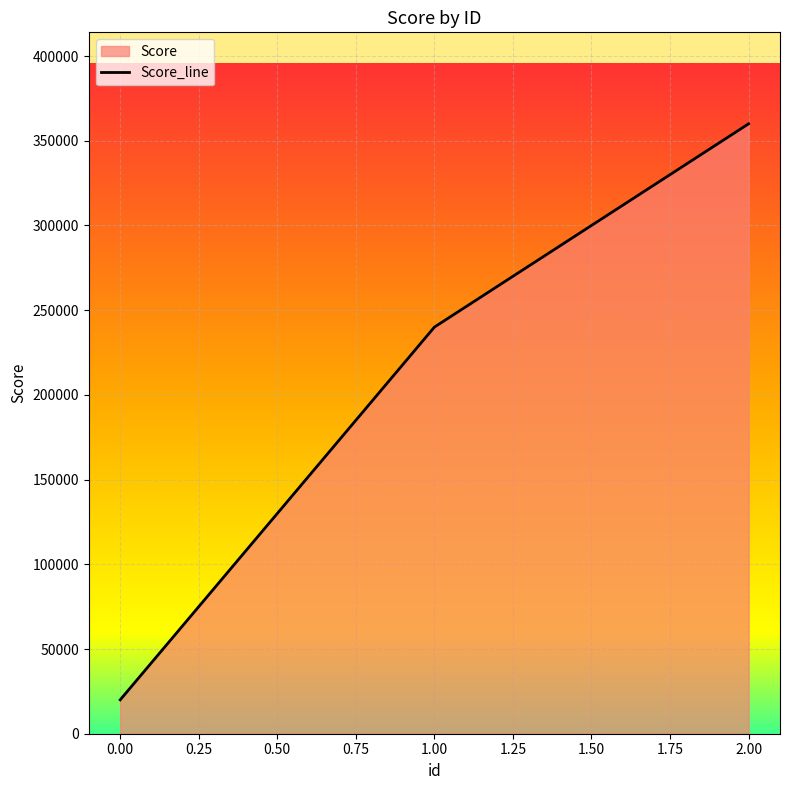

What is the maximum value shown in the chart?

360000